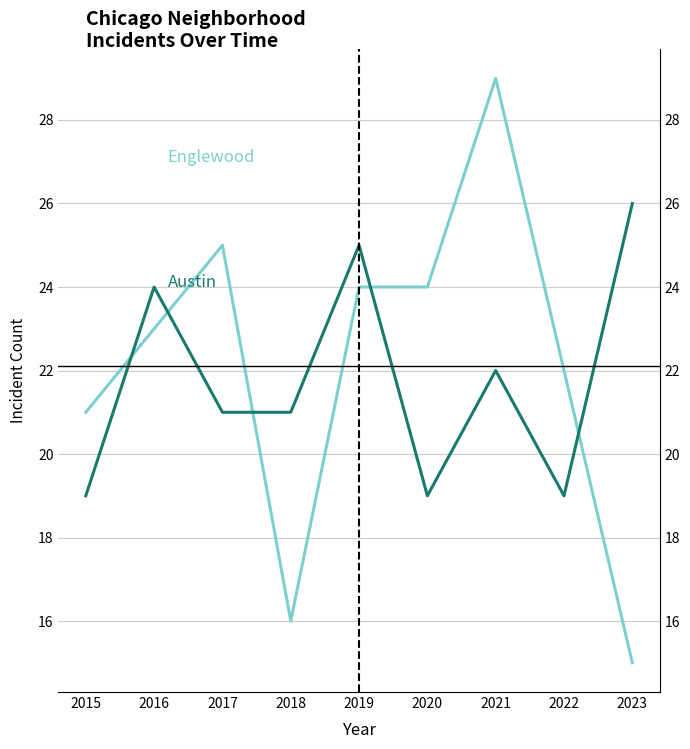

What is the difference between the maximum and minimum values in the Englewood series?

14